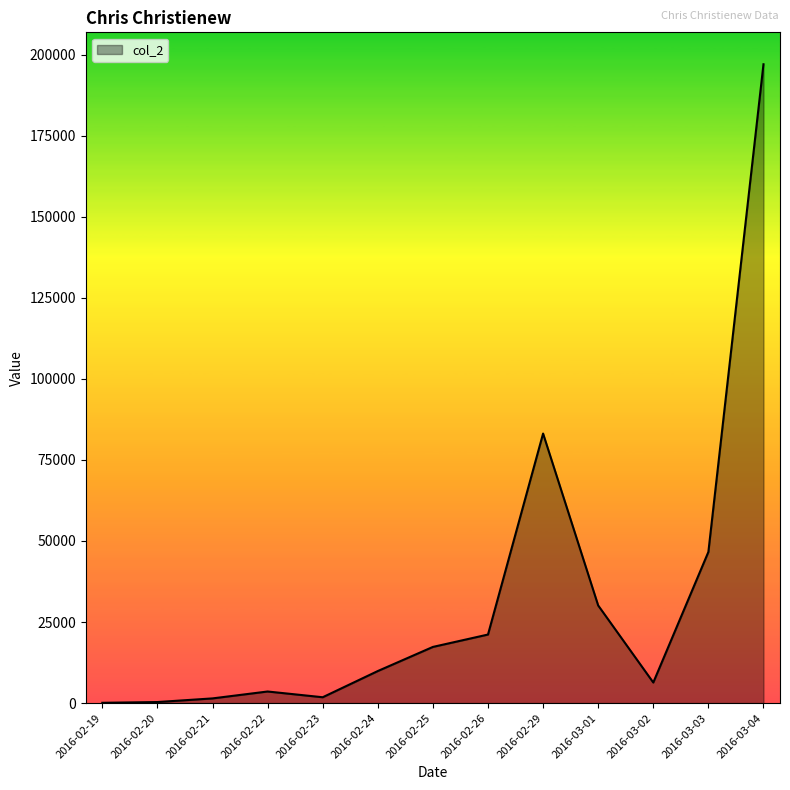

At which label is the value closest to 98553?

2016-02-29